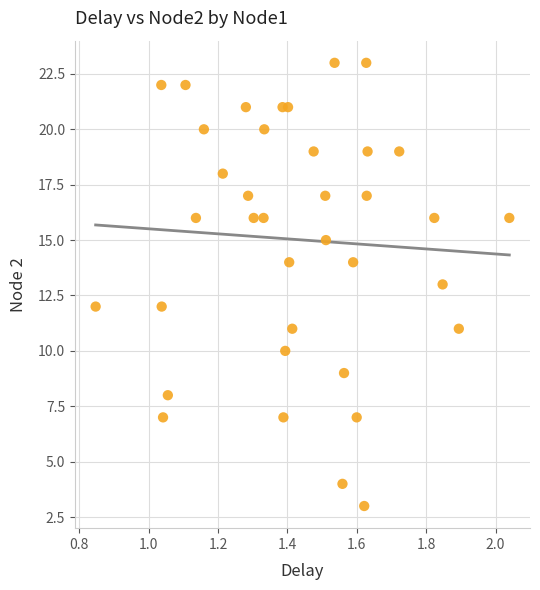

What is the range of Y values (max minus min)?

20